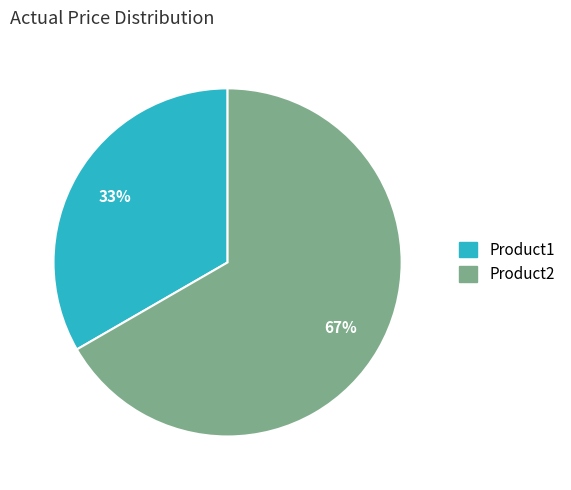

Which slice is the largest?

Product2